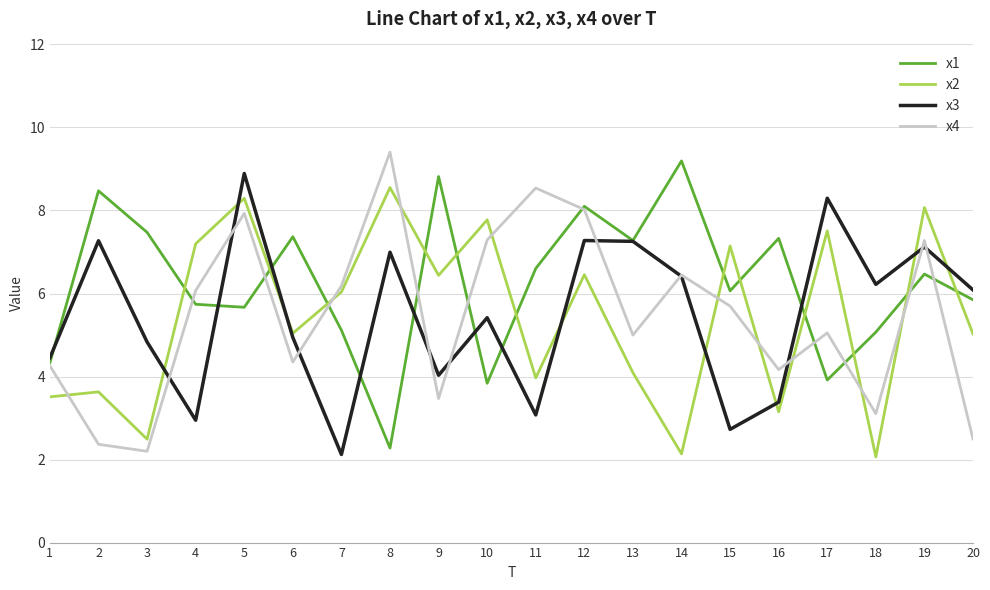

What is the difference between the x1 values at 16 and 11?

0.7